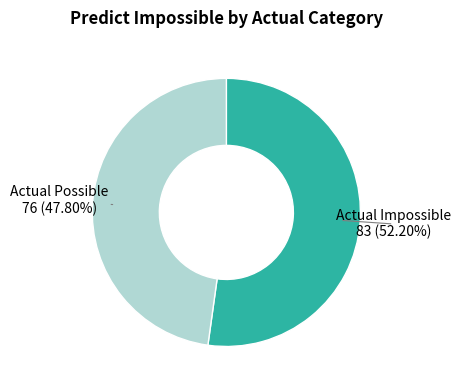

Is there any slice that represents more than half of the pie?

Yes